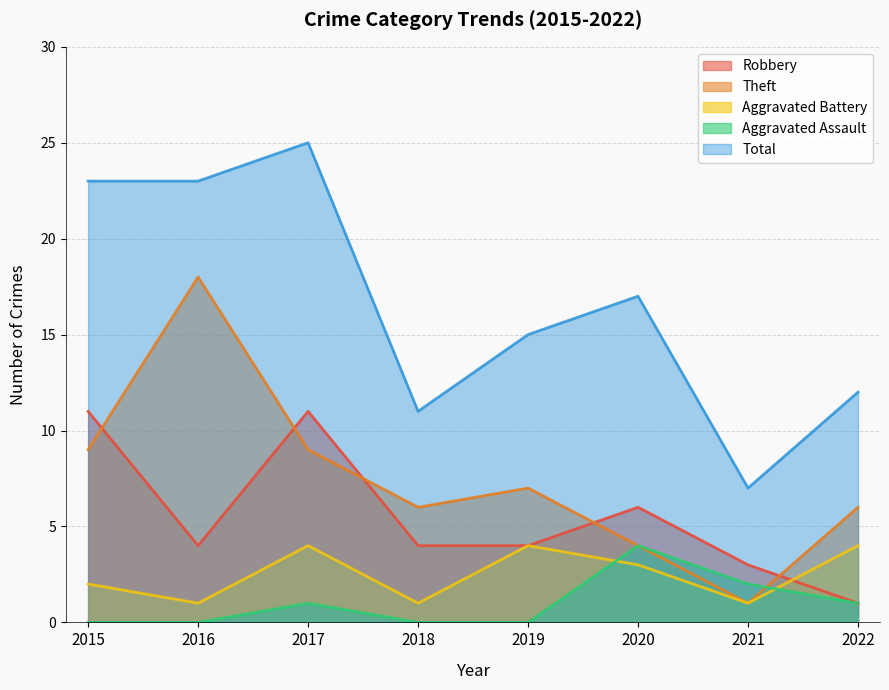

What are all the series names shown in the legend?

Robbery, Theft, Aggravated Battery, Aggravated Assault, Total